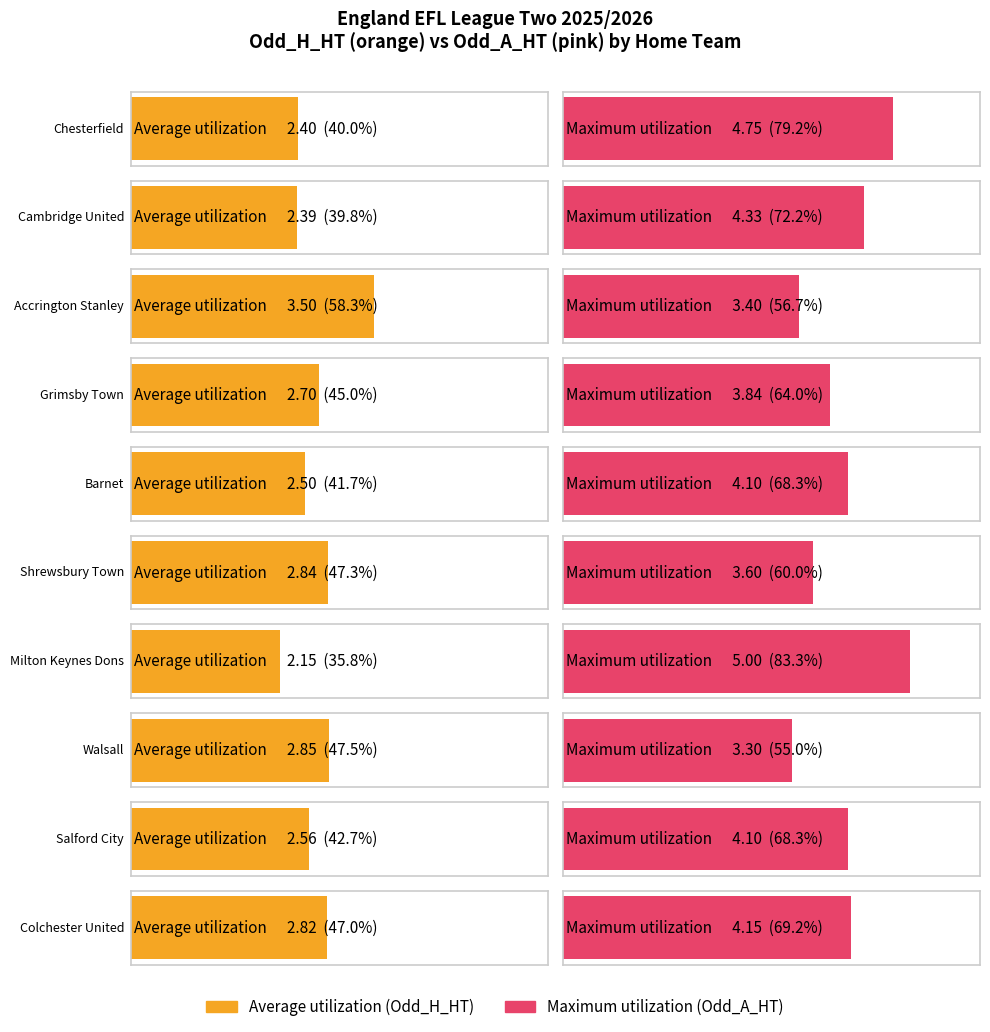

List the labels in order of Average utilization value, largest first.

Accrington Stanley, Walsall, Shrewsbury Town, Colchester United, Grimsby Town, Salford City, Barnet, Chesterfield, Cambridge United, Milton Keynes Dons